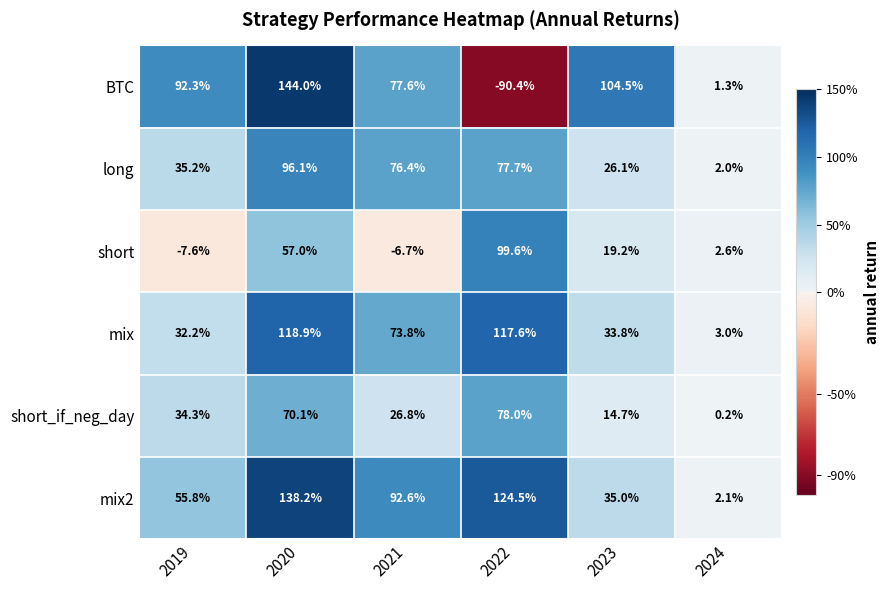

What is the greatest value displayed?

144.0